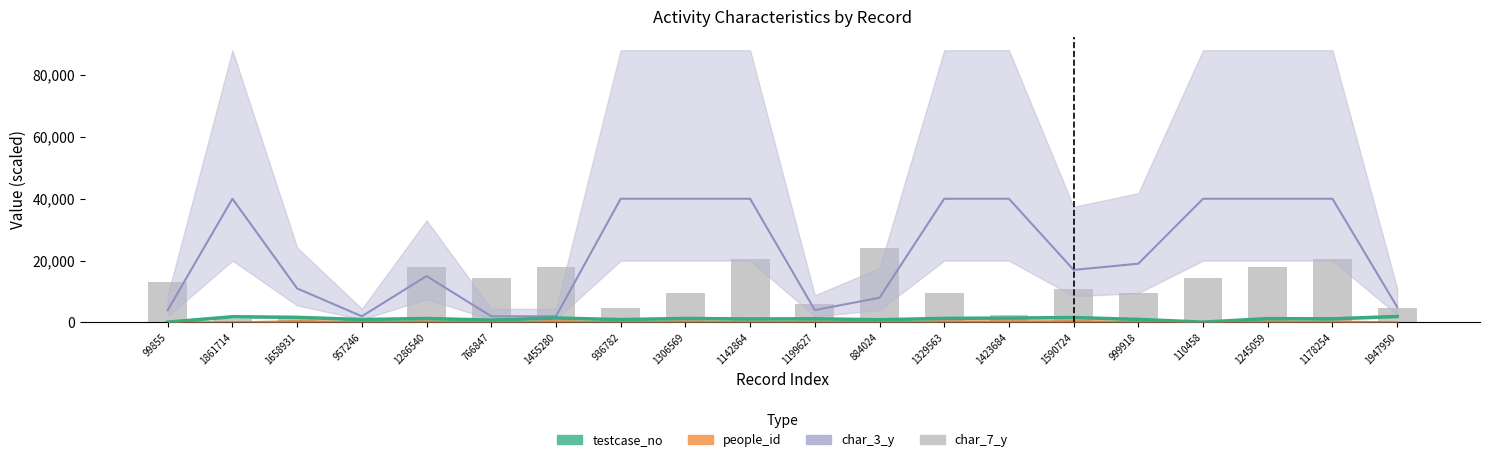

What is the change in value from 1286540 to 1142864?

+2400